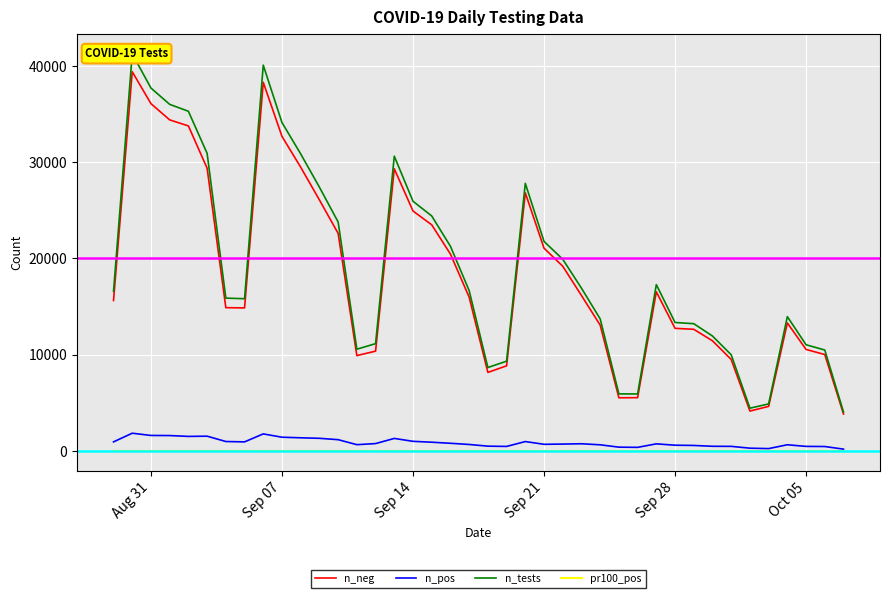

What is the highest value of the n_neg series?

39396.0